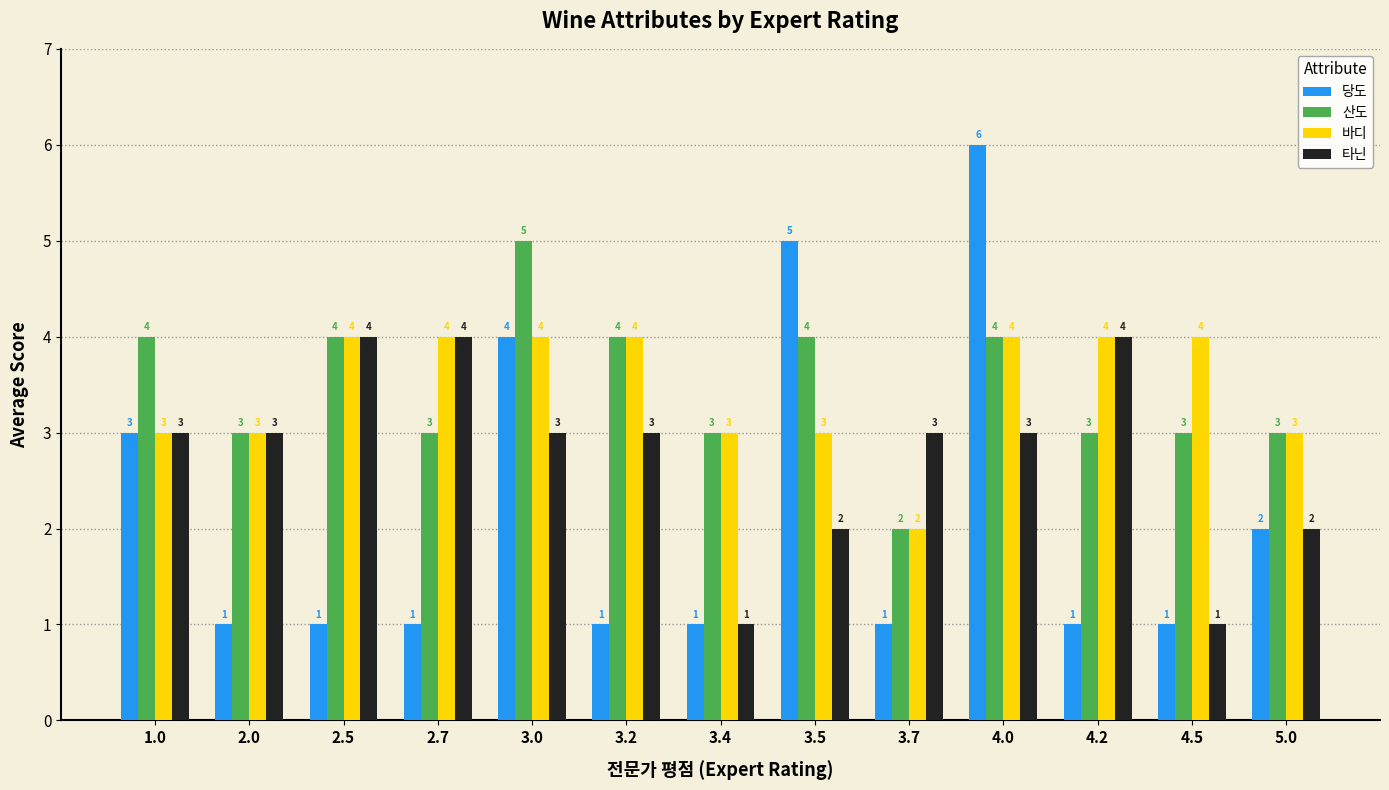

The 타닌 series shows 1 at 3.4. True or false?

True